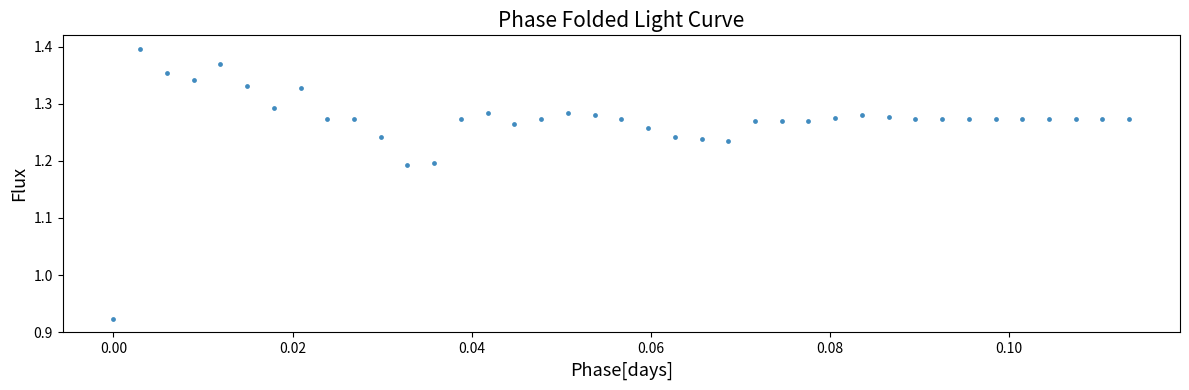

What is the range of Y values (max minus min)?

0.5